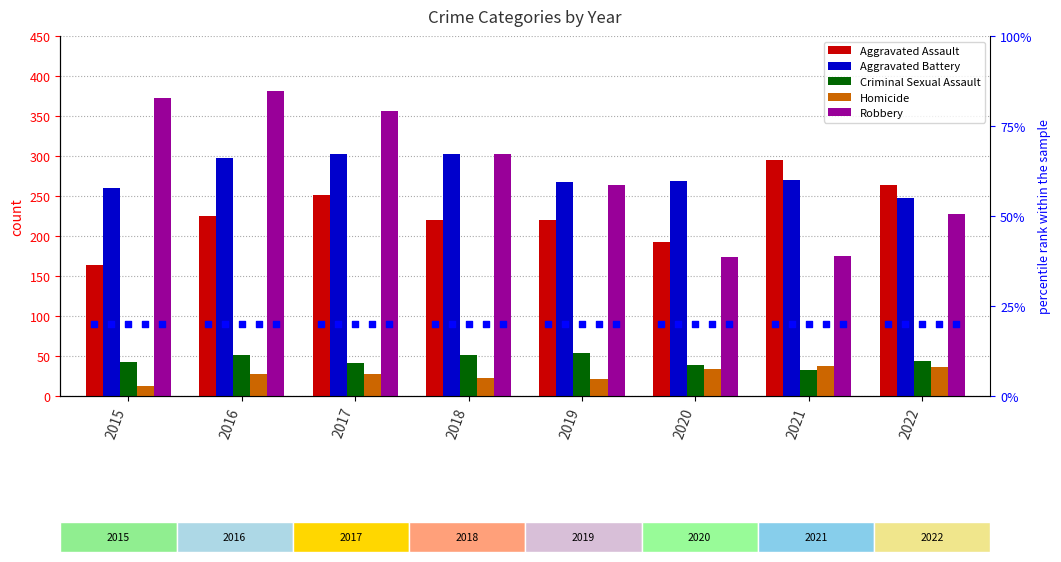

At how many categories does at least one series exceed 125?

8